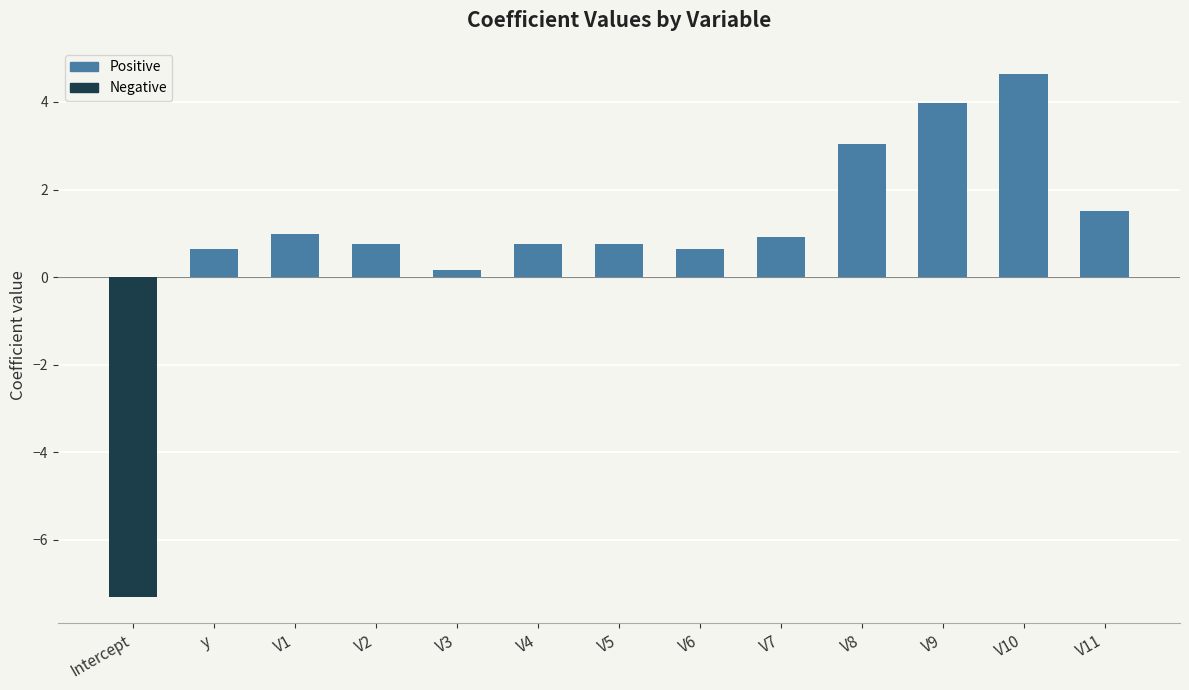

What is the label of the 8th bar from the right?

V4